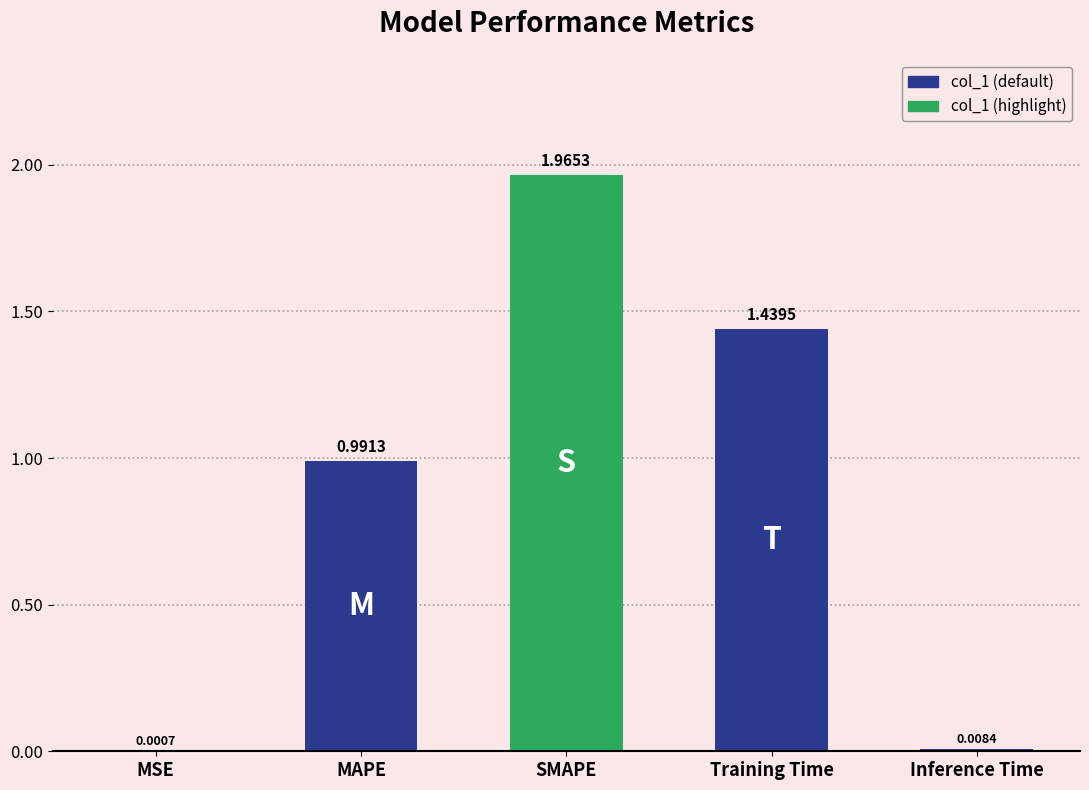

What is the change in value from MSE to Training Time?

+1.4